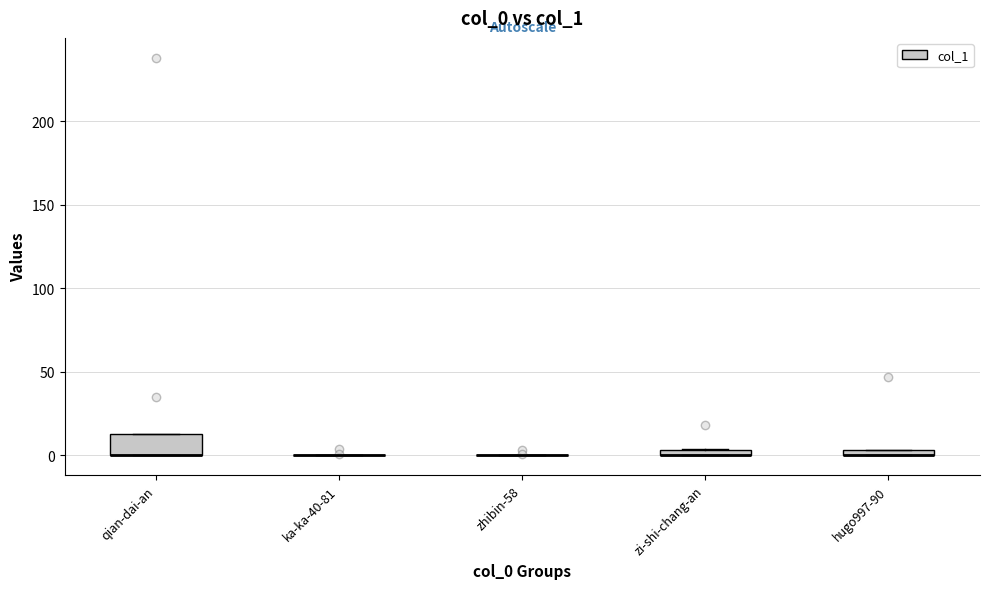

Which box is the tallest, from its lower edge to its upper edge?

qian-dai-an